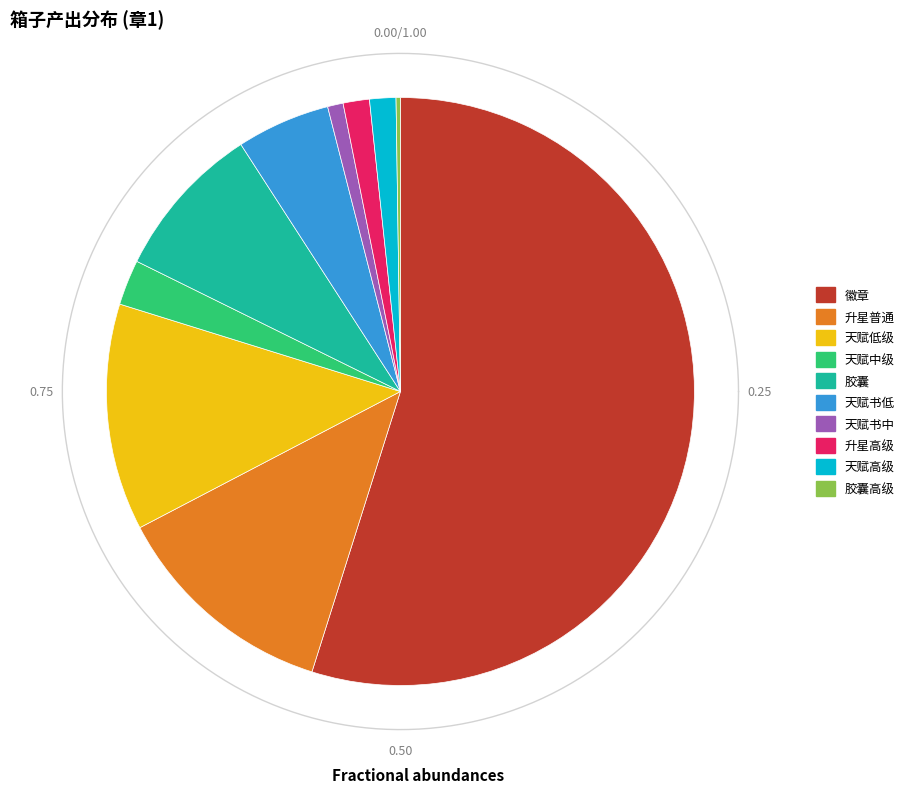

Which category accounts for the majority?

徽章